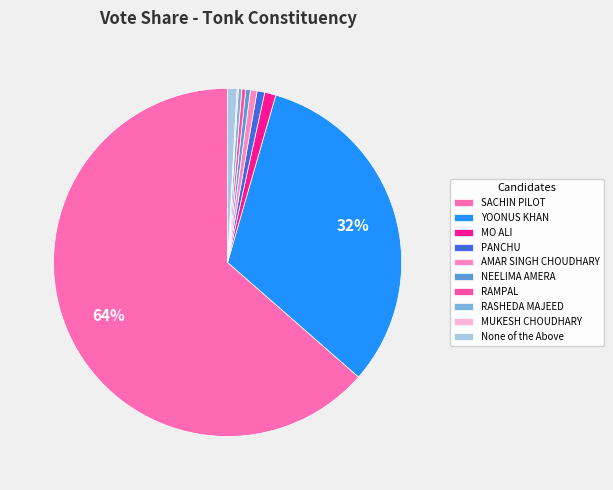

To the nearest percent, what is the average slice percentage?

10%